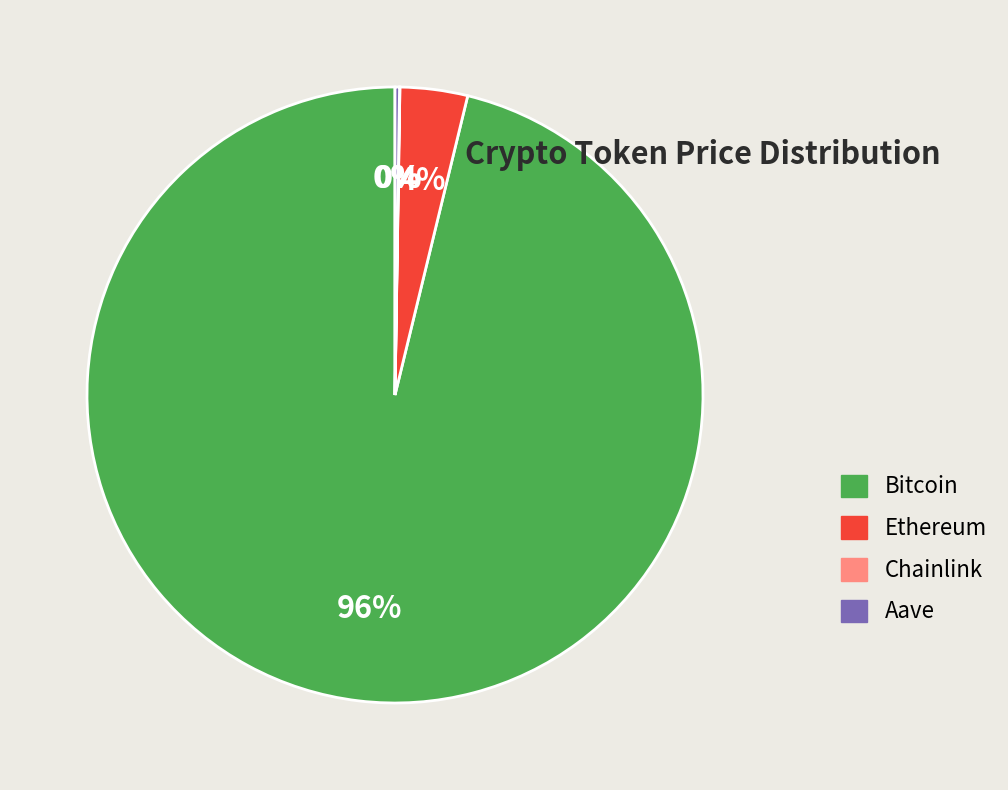

To the nearest percent, what is the average slice percentage?

25%